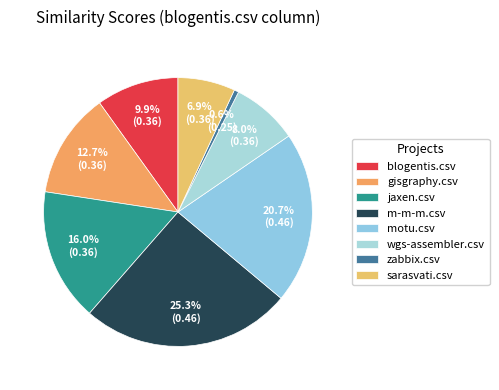

Does any single category account for the majority?

No